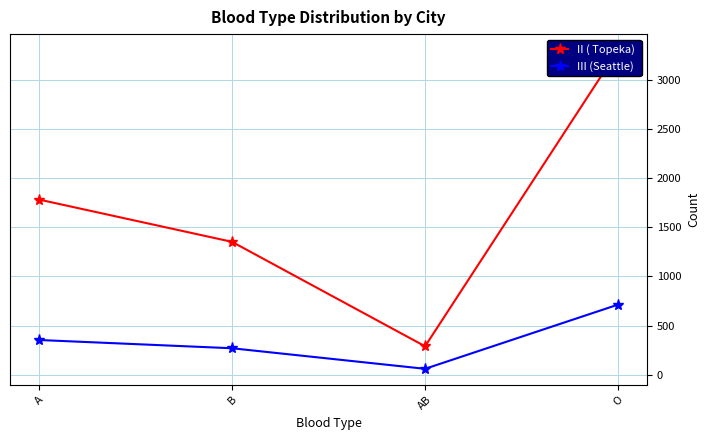

True or false: III (Seattle)  has a value of 371 at O.

False